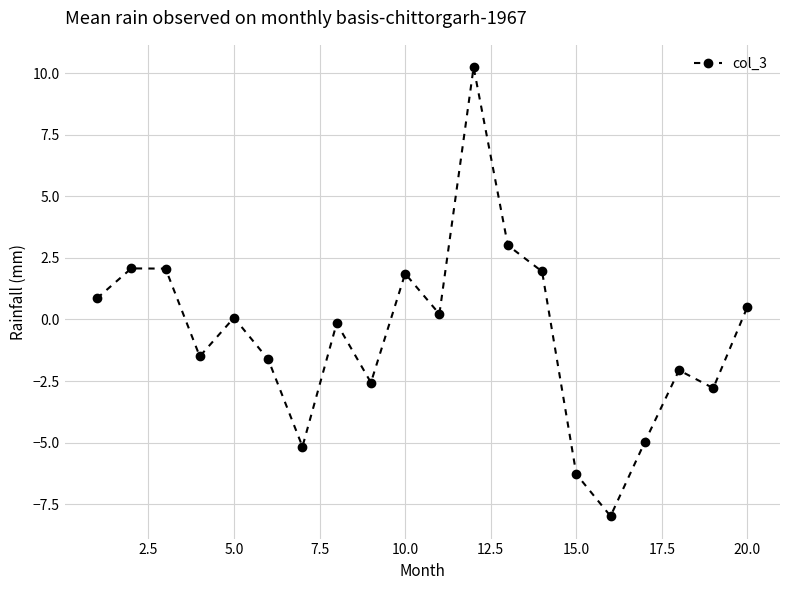

Reading left to right, list all the values displayed in this chart.

0.9	2.1	2.1	-1.5	0.1	-1.6	-5.2	-0.2	-2.6	1.9	0.2	10.2	3.0	1.9	-6.3	-8.0	-5.0	-2.1	-2.8	0.5